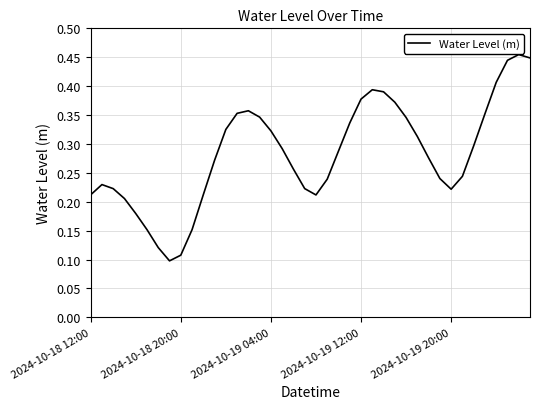

Reading left to right, extract all data points from this chart.

0.2	0.2	0.2	0.2	0.2	0.2	0.1	0.1	0.1	0.2	0.2	0.3	0.3	0.4	0.4	0.3	0.3	0.3	0.3	0.2	0.2	0.2	0.3	0.3	0.4	0.4	0.4	0.4	0.3	0.3	0.3	0.2	0.2	0.2	0.3	0.4	0.4	0.4	0.5	0.4